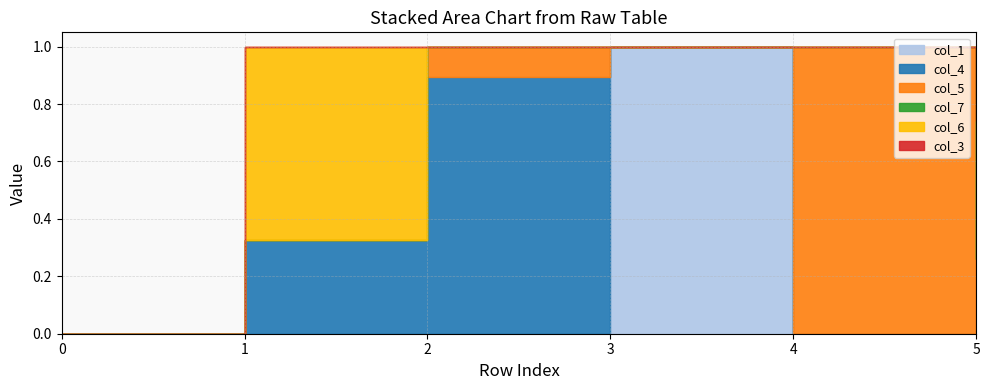

Is it true that col_7 equals 0.0 at 0?

True